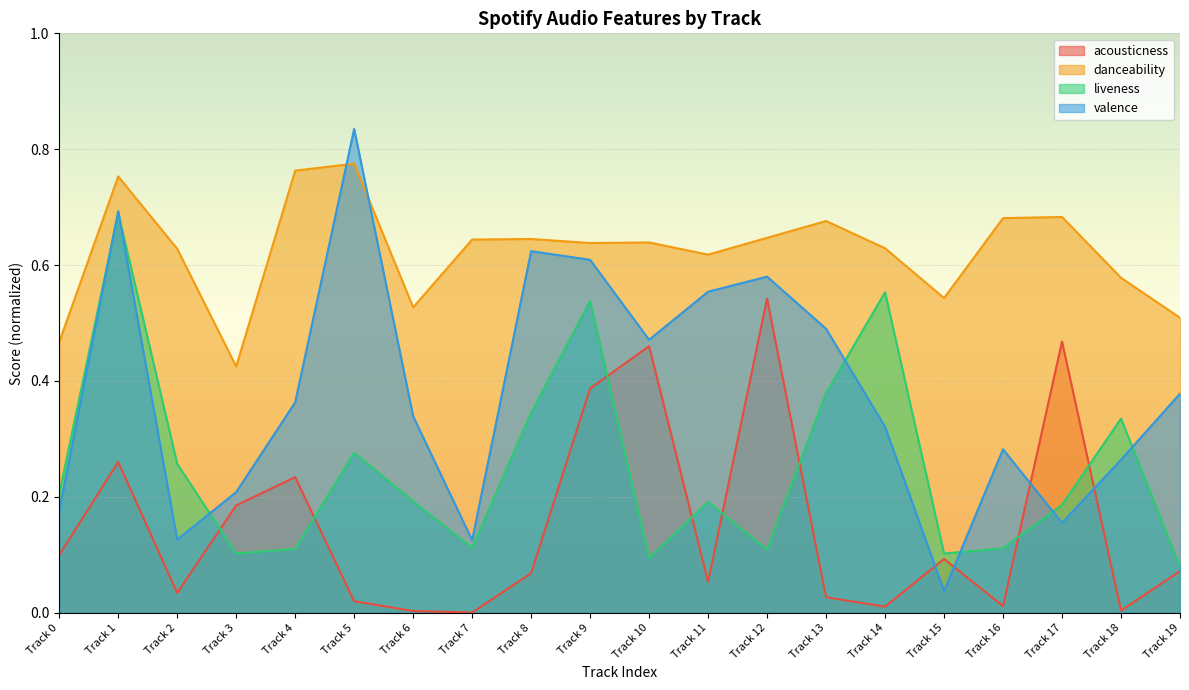

Where is the first local minimum for liveness?

Track 3